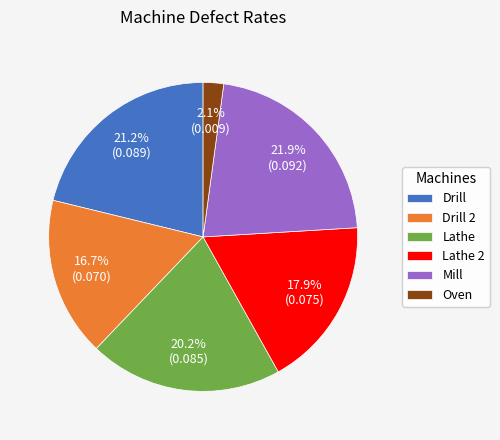

To the nearest percent, what percentage of the pie is Mill?

22%